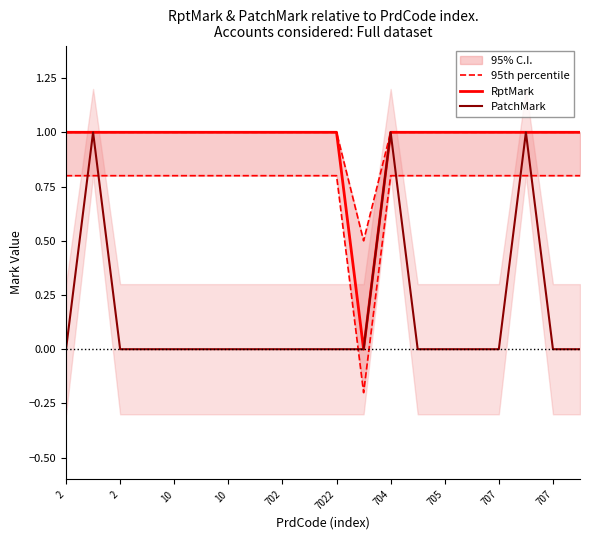

What are all the series names shown in the legend?

95th percentile, RptMark, PatchMark